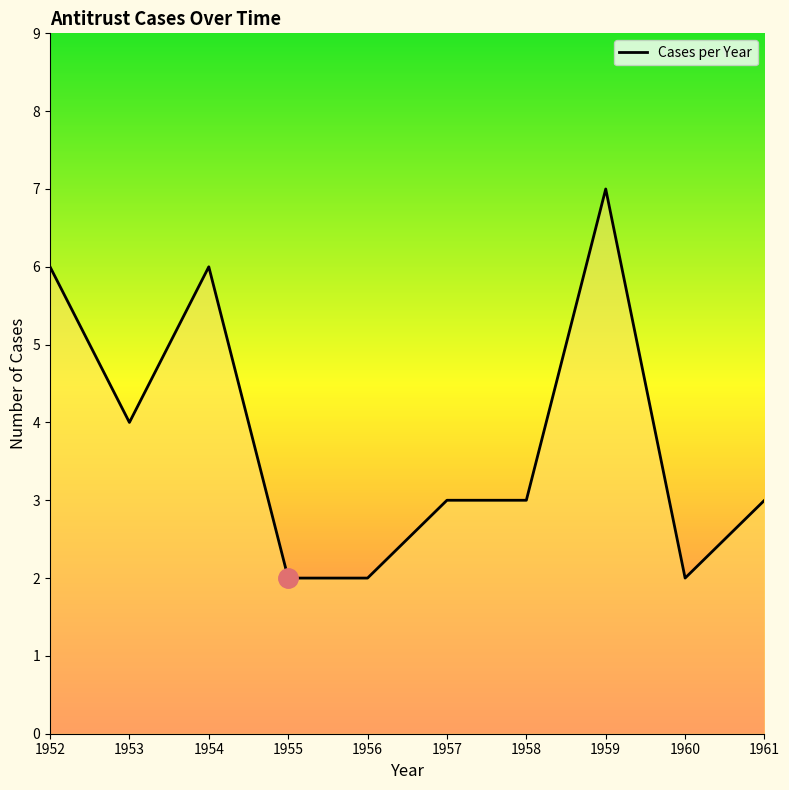

What is the sum of the values at 1960 and 1957?

5